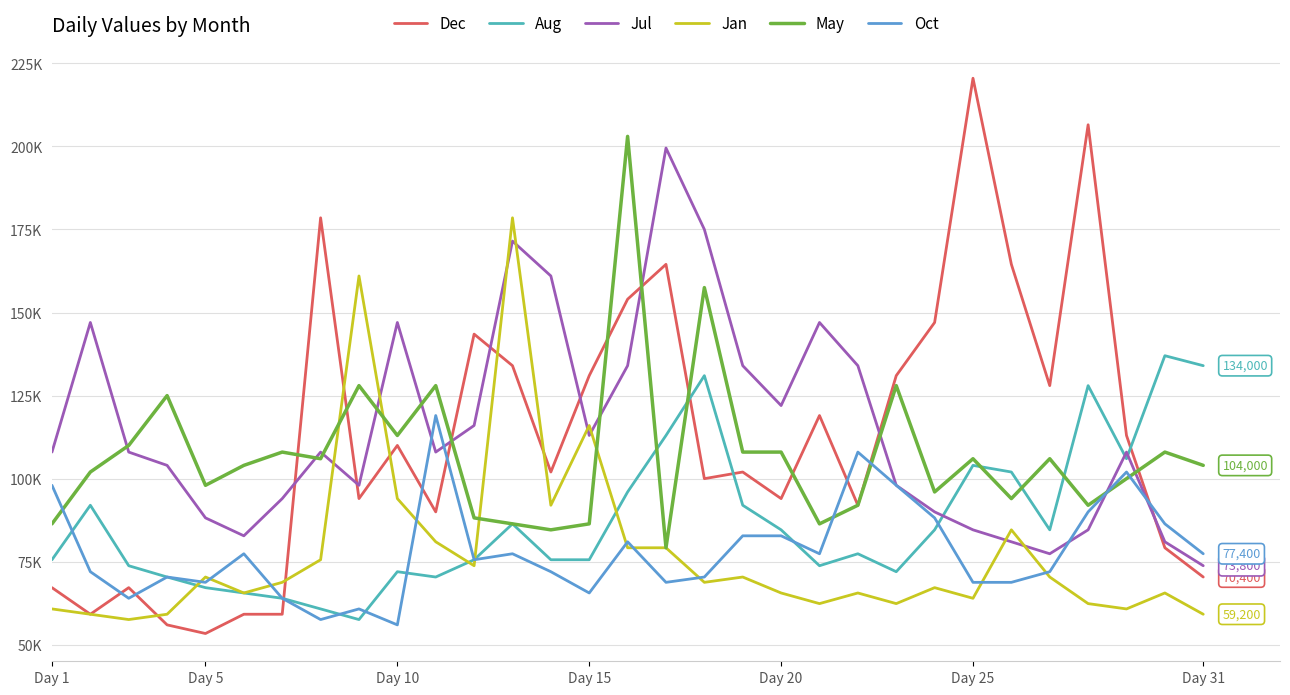

Reading right to left, list all the values displayed in this chart.

Dec: 70400	79200	113000	206500	128000	164500	220500	147000	131000	92000	119000	94000	102000	100000	164500	154000	131000	102000	134000	143500	90000	110000	94000	178500	59200	59200	53400	56000	67200	59200	67200
Aug: 134000	137000	106000	128000	84600	102000	104000	84600	72000	77400	73800	84600	92000	131000	113000	96000	75600	75600	86400	75600	70400	72000	57600	60800	64000	65600	67200	70400	73800	92000	75600
Jul: 73800	81000	108000	84600	77400	81000	84600	90000	98000	134000	147000	122000	134000	175000	199500	134000	113000	161000	171500	116000	108000	147000	98000	108000	94000	82800	88200	104000	108000	147000	108000
Jan: 59200	65600	60800	62400	70400	84600	64000	67200	62400	65600	62400	65600	70400	68800	79200	79200	116000	92000	178500	73800	81000	94000	161000	75600	68800	65600	70400	59200	57600	59200	60800
May: 104000	108000	100000	92000	106000	94000	106000	96000	128000	92000	86400	108000	108000	157500	79200	203000	86400	84600	86400	88200	128000	113000	128000	106000	108000	104000	98000	125000	110000	102000	86400
Oct: 77400	86400	102000	90000	72000	68800	68800	88200	98000	108000	77400	82800	82800	70400	68800	81000	65600	72000	77400	75600	119000	56000	60800	57600	64000	77400	68800	70400	64000	72000	98000